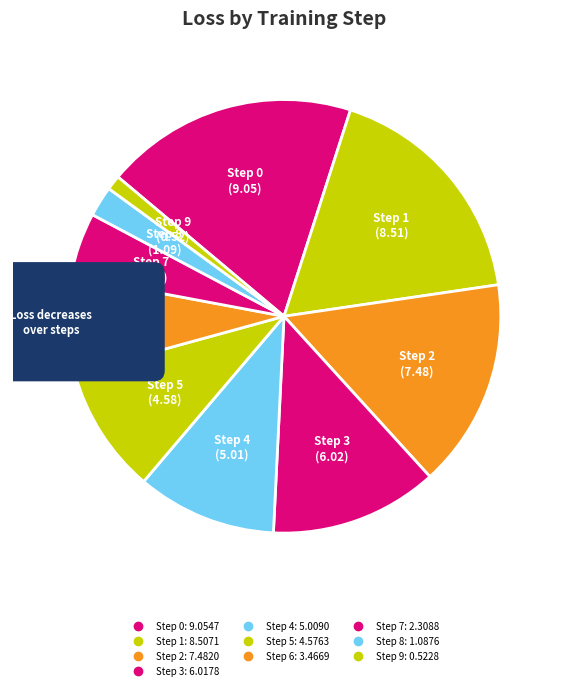

How many slices are in this pie chart?

10